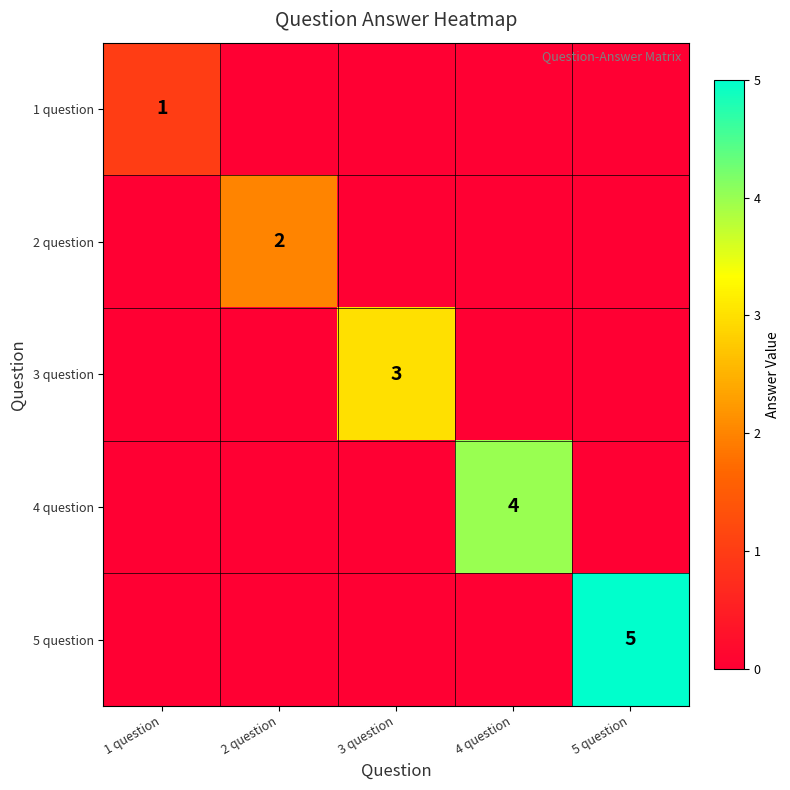

At which category is the sum across all series the highest?

5 question